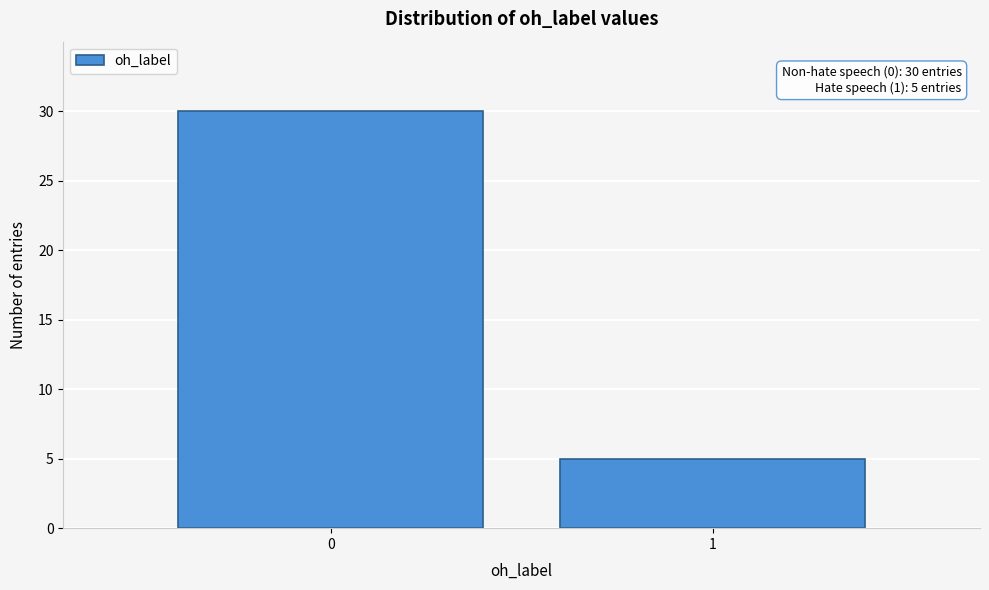

Reading left to right, what are all the values shown in this chart?

30	5